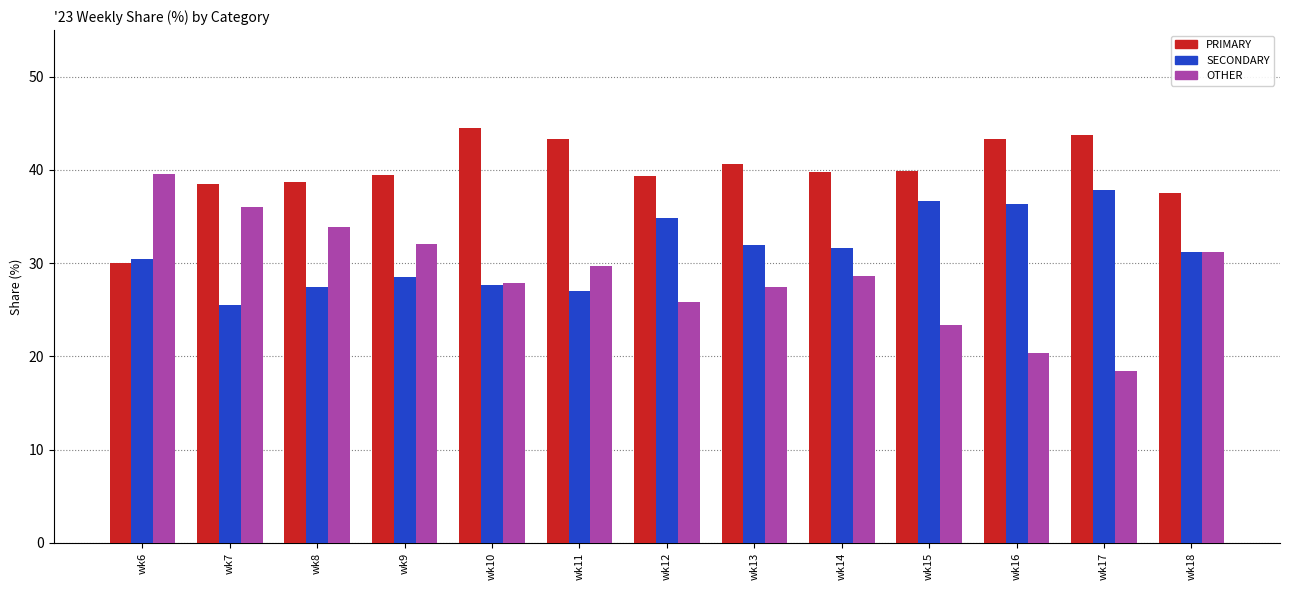

At which label does SECONDARY reach its minimum?

wk7